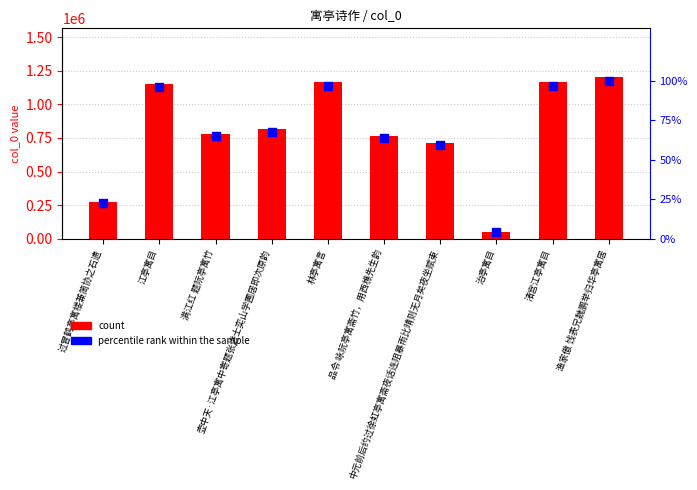

Is the value of percentile rank within the sample at 满江红 题阮亭寓竹 greater than the value of count at 渔家傲 饯表兄魏鹏举归华亭寓居?

No